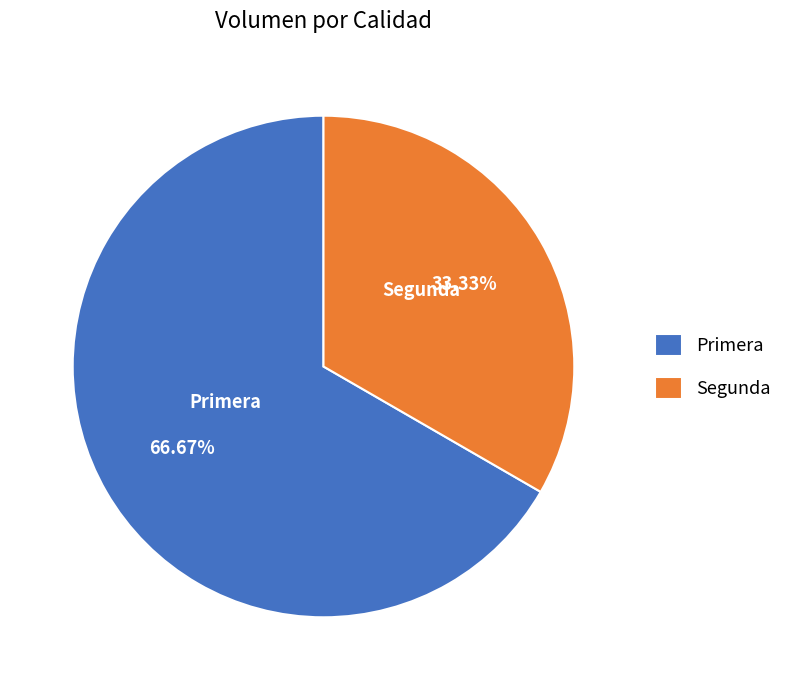

Combined, do Segunda and Primera account for over 50%?

Yes